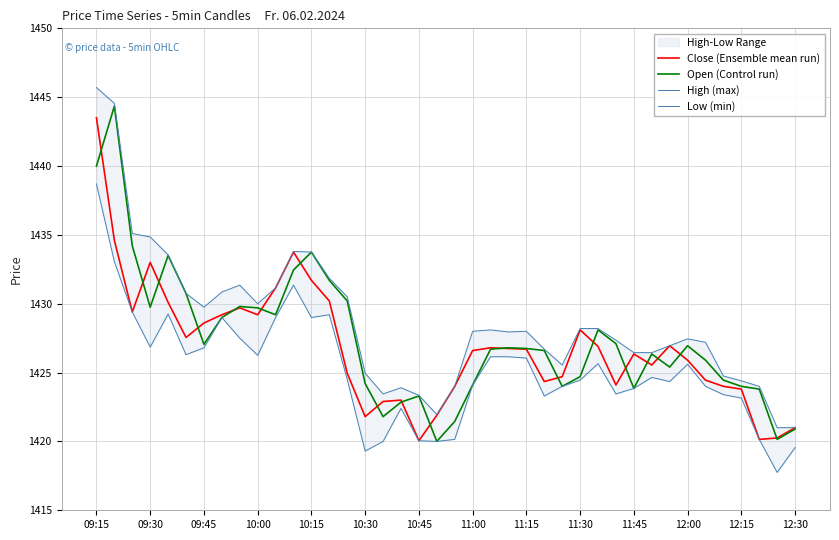

What is the highest value of the Close (Ensemble mean run) series?

1443.5